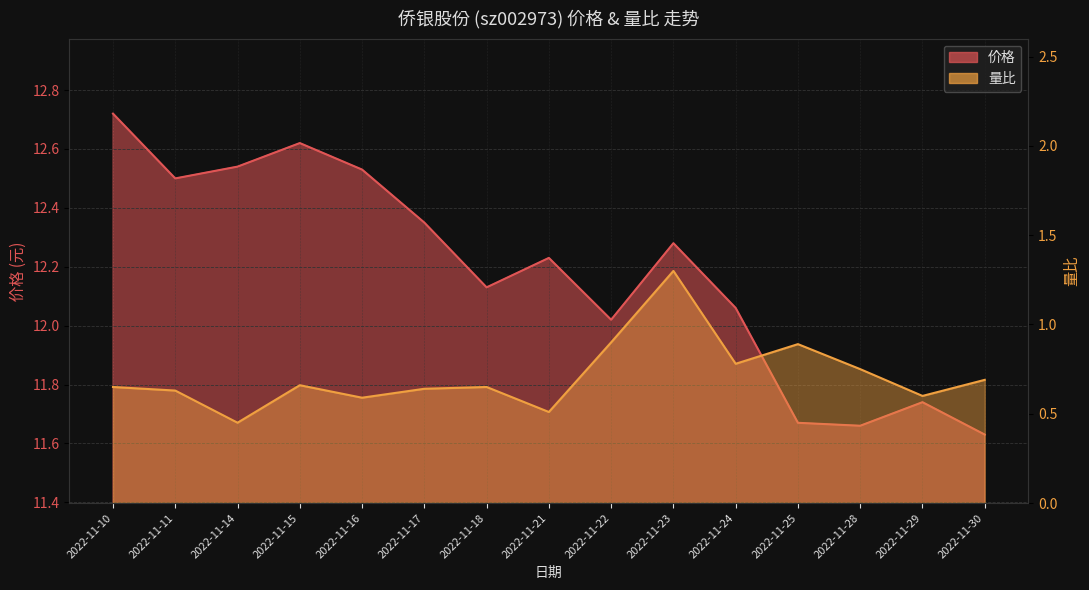

How many 量比 values are between 0 and 1?

14